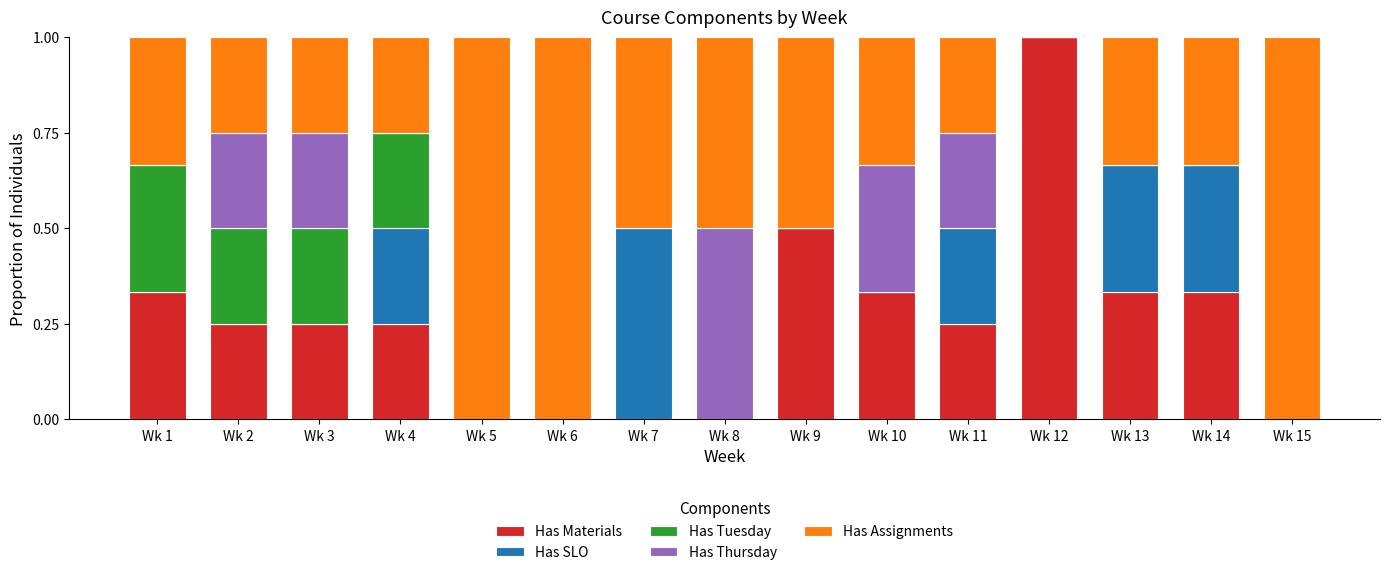

What is the maximum value for Has Materials?

1.0